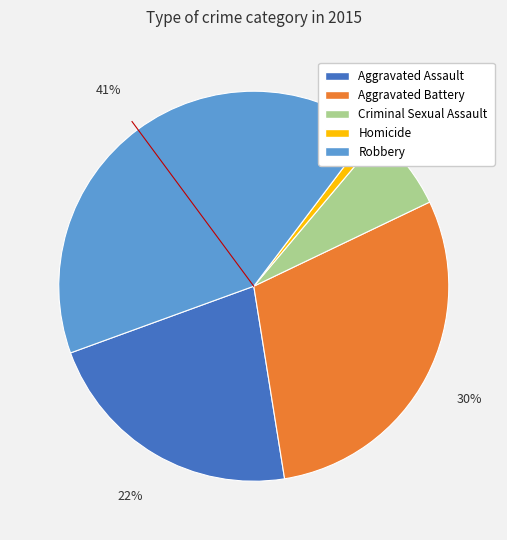

Count the number of slices in the pie.

5